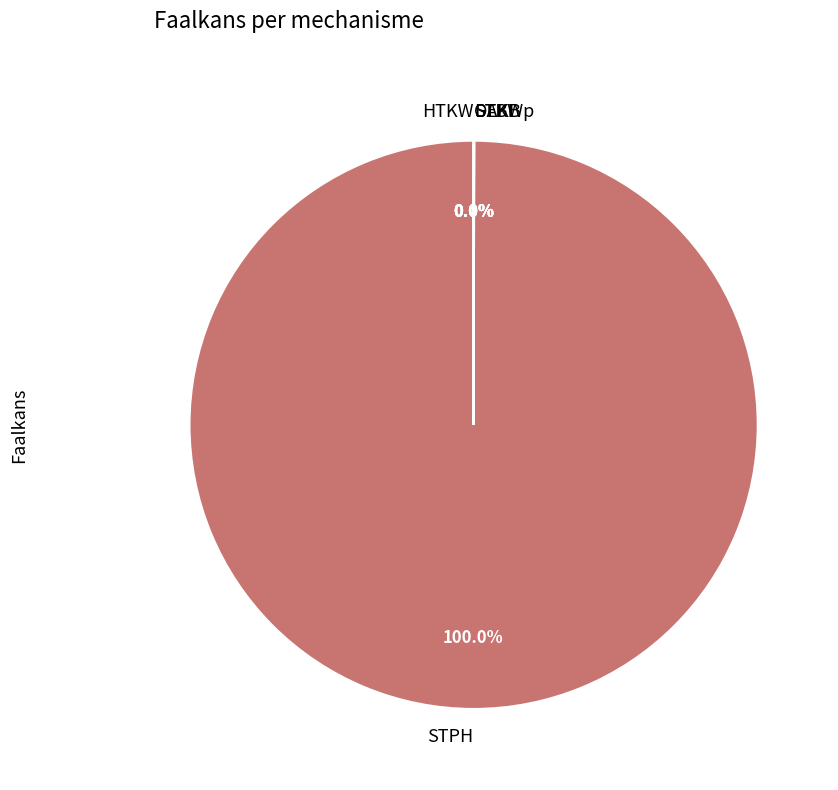

What is the smallest slice in the pie chart?

DA